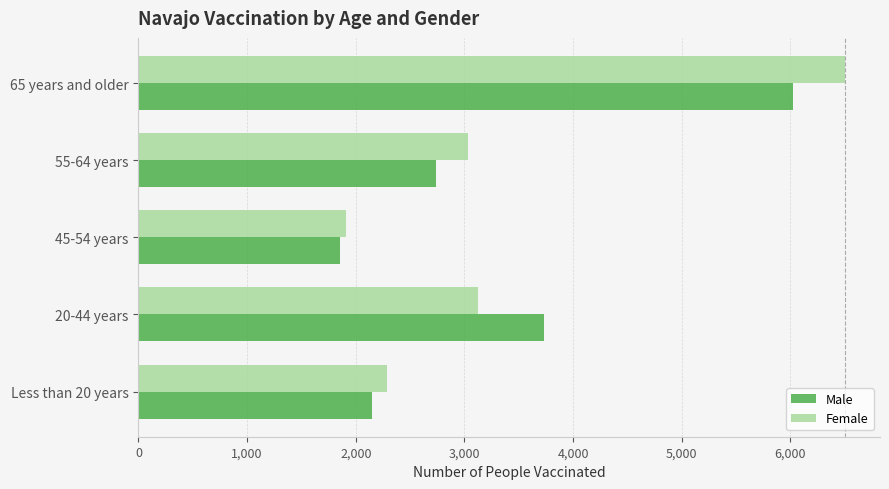

What is the difference between the highest and lowest values at 55-64 years?

298